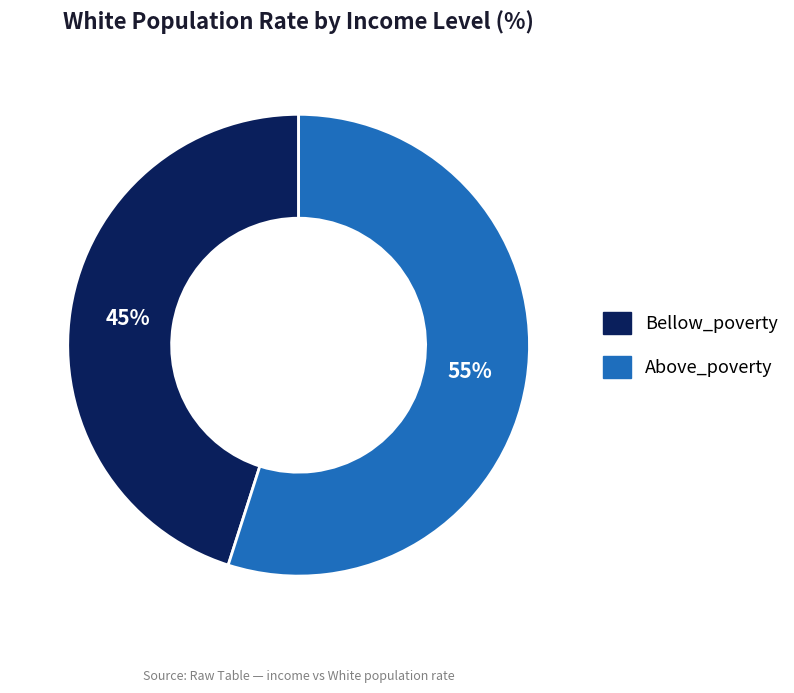

What is the largest slice in the pie chart?

Above_poverty